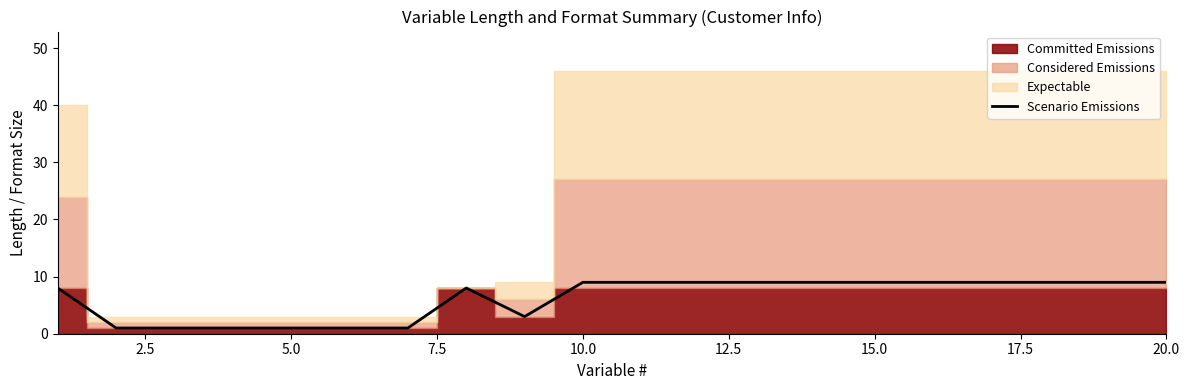

How many data points does each series have?

20